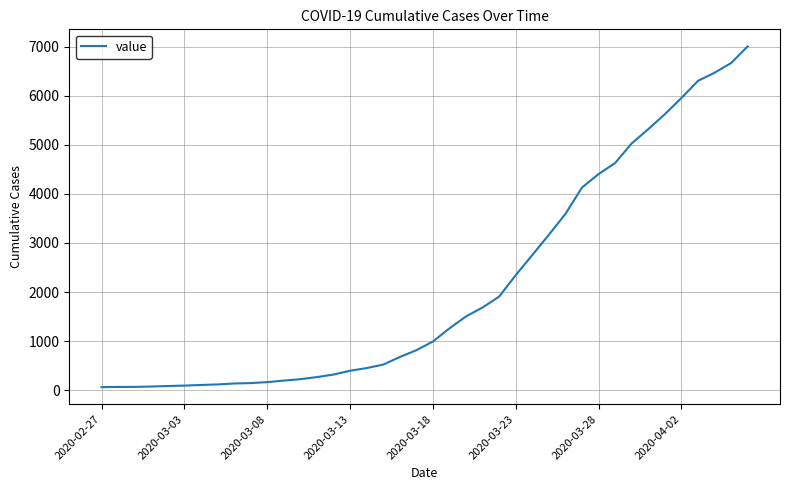

What is the maximum value shown in the chart?

7003